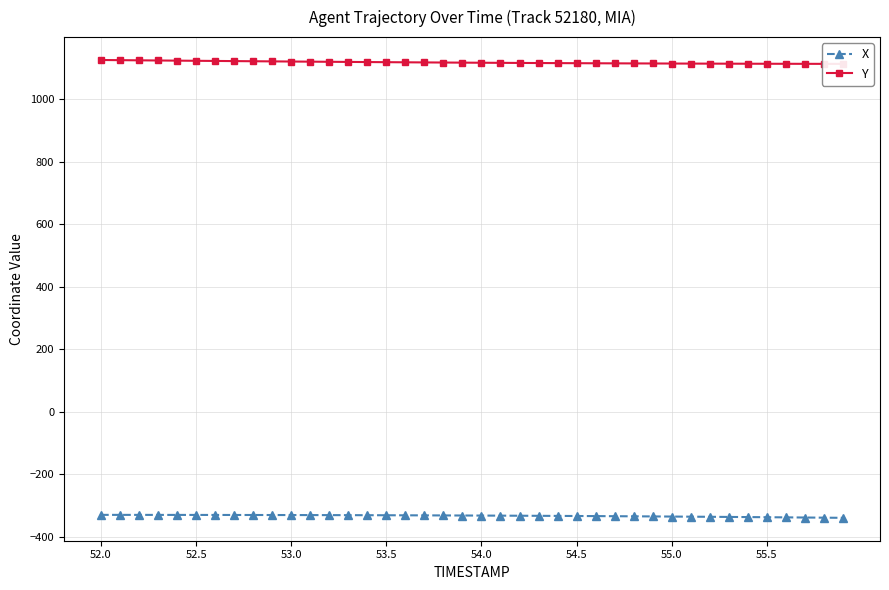

True or false: Y and X intersect in this chart.

False